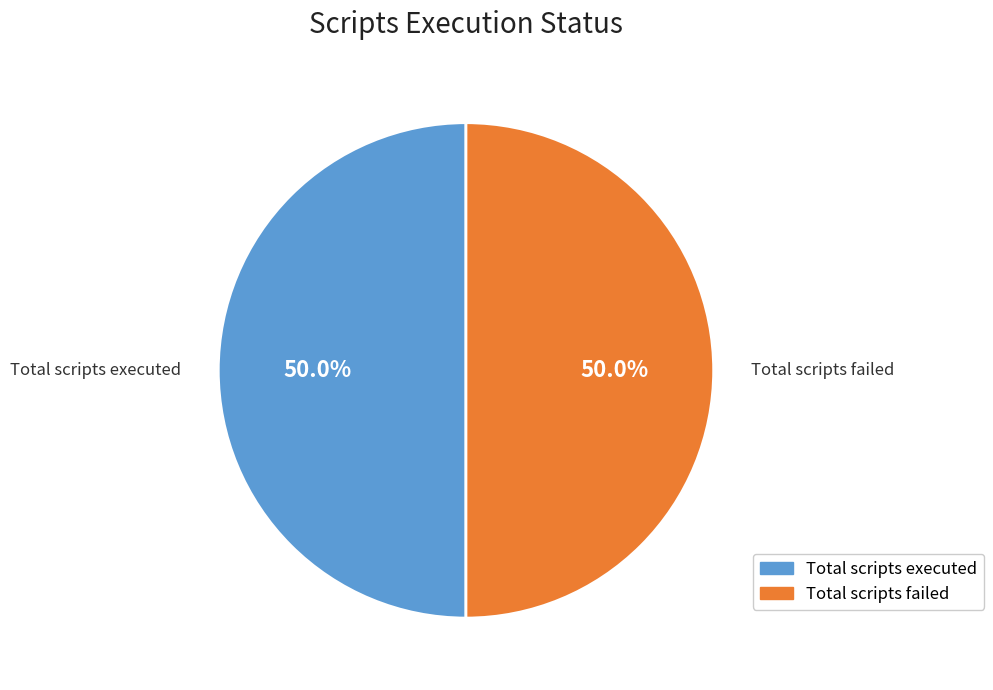

Is there a majority slice in this chart?

No